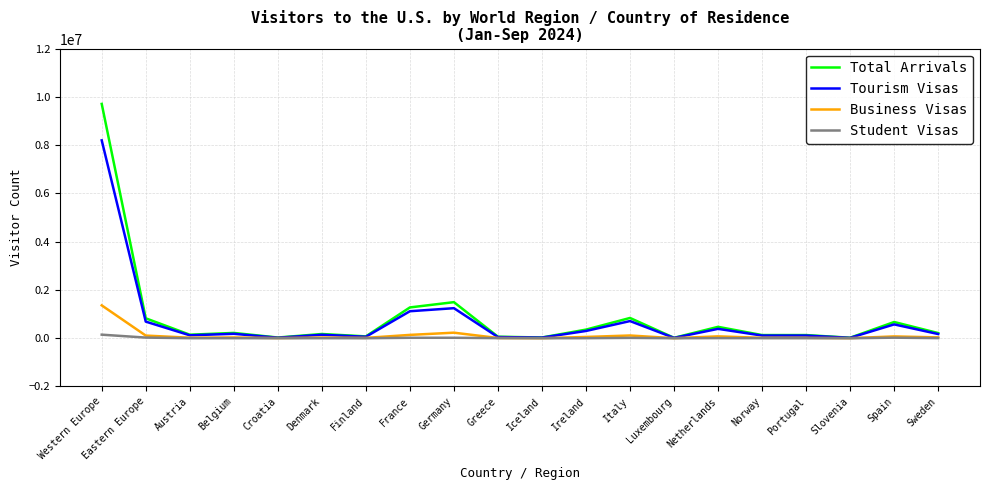

Which series has the largest total across all categories?

Total Arrivals